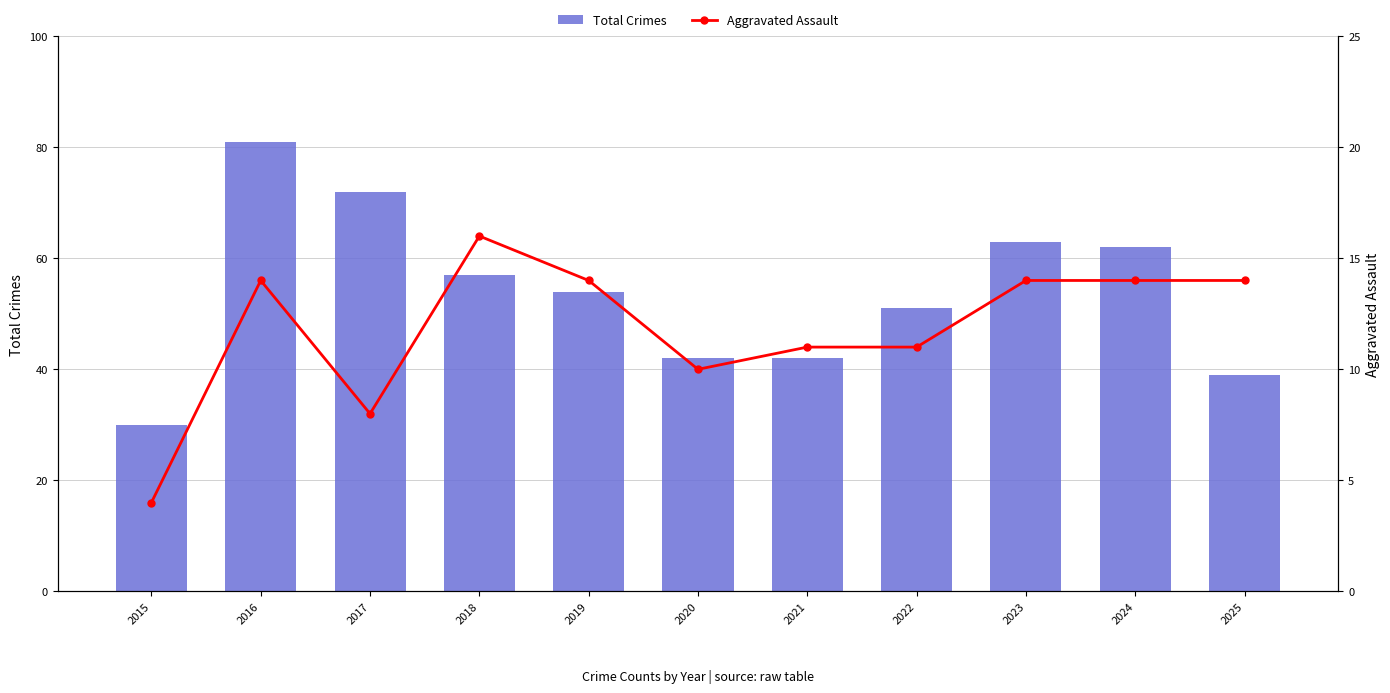

How many data points in Aggravated Assault are above 14?

1